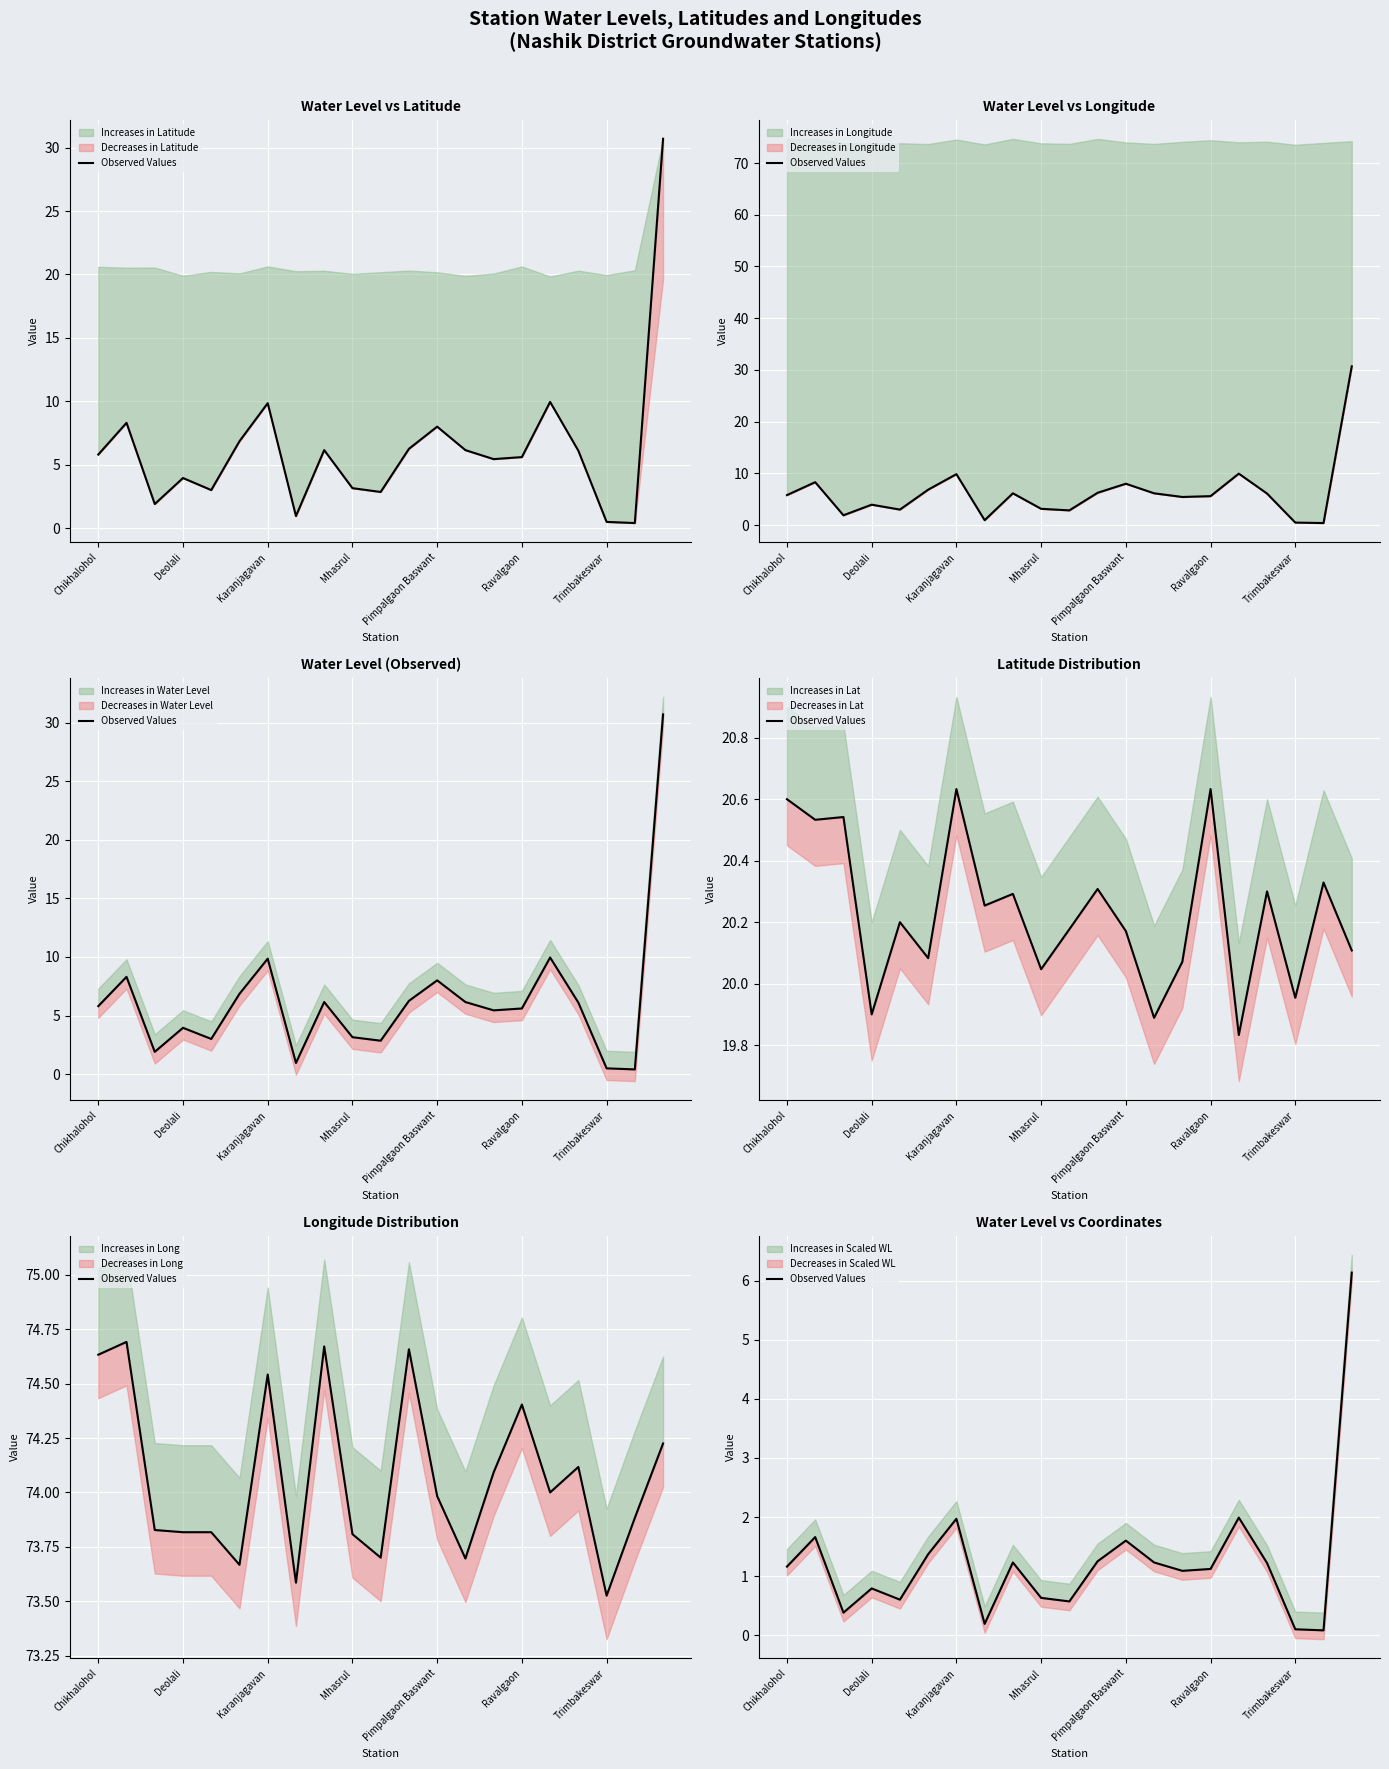

What is the value of the 8th point from the left?

0.2